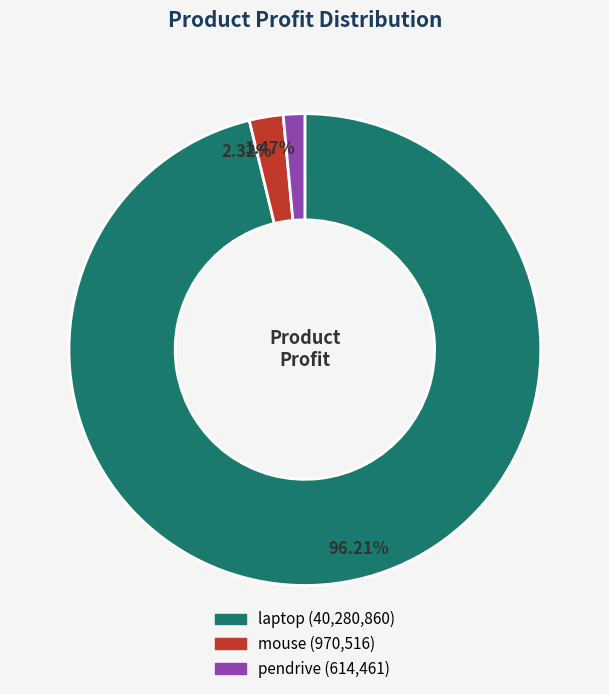

To the nearest percent, what is the average slice percentage?

33%